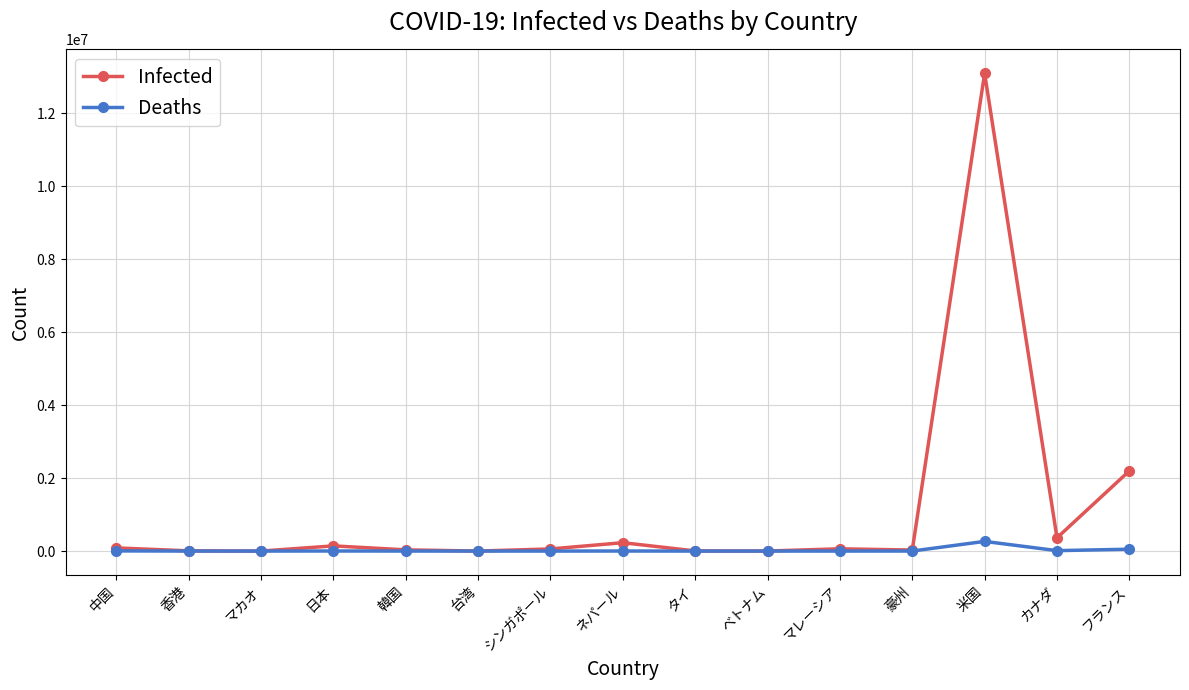

Which label corresponds to the largest value in the chart?

米国